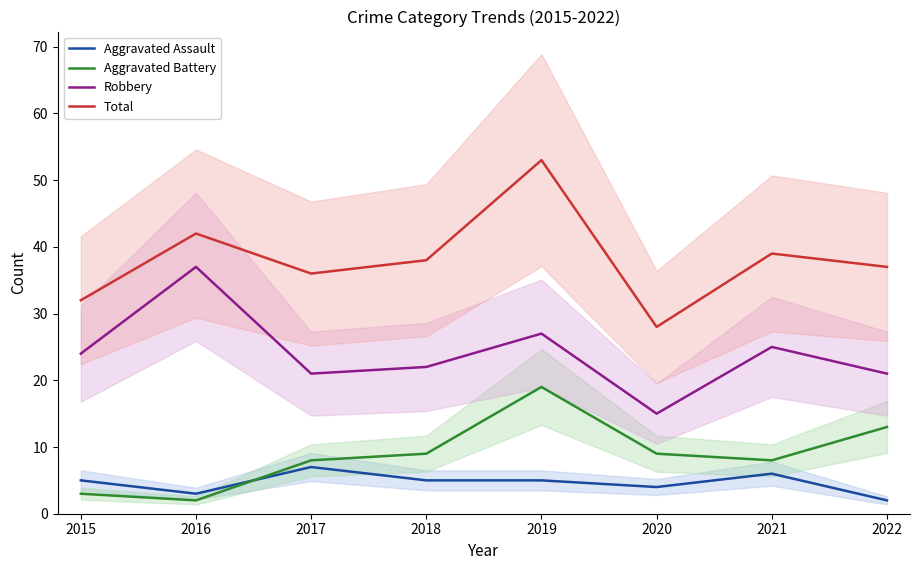

How many interior local valleys does the Aggravated Assault series have?

2